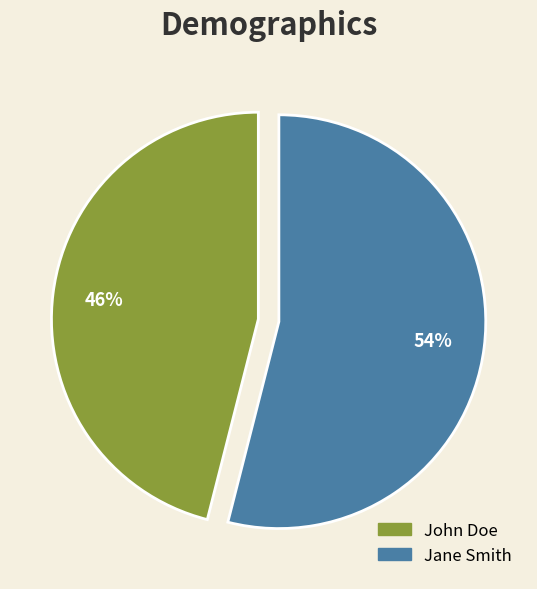

What is the majority slice?

Jane Smith